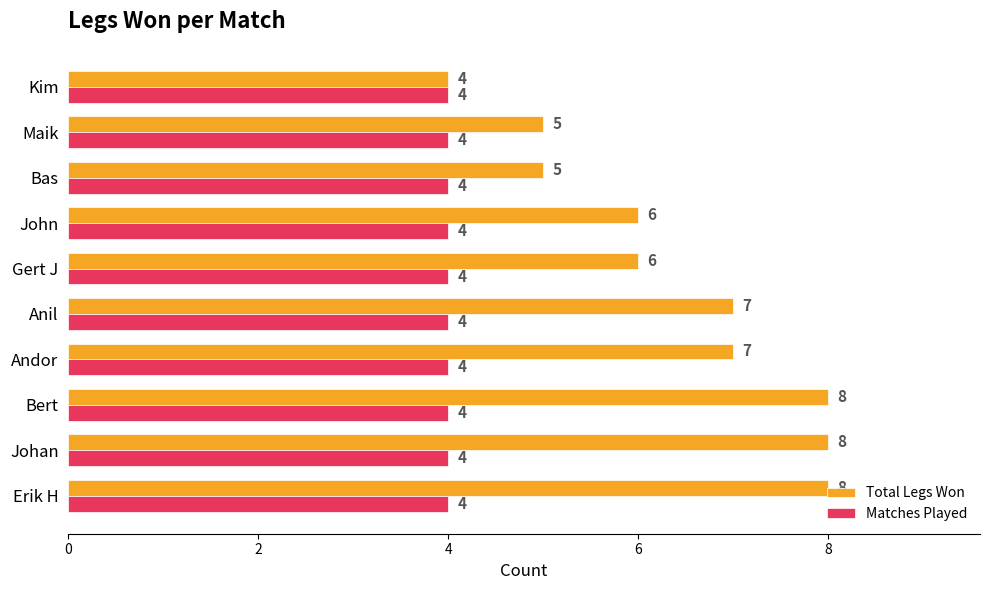

Which series has the largest total across all categories?

Total Legs Won